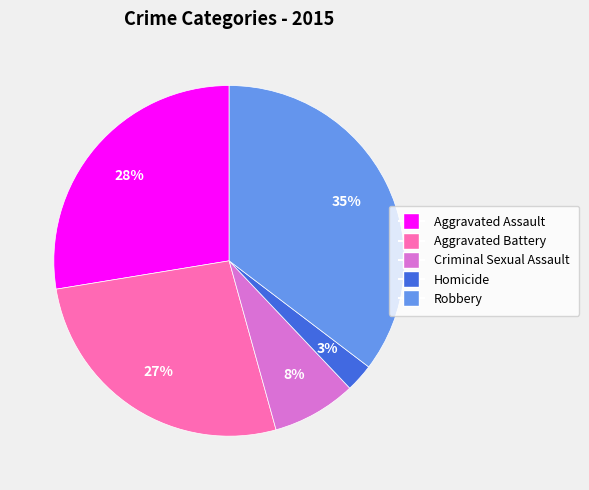

Is there a majority slice in this chart?

No